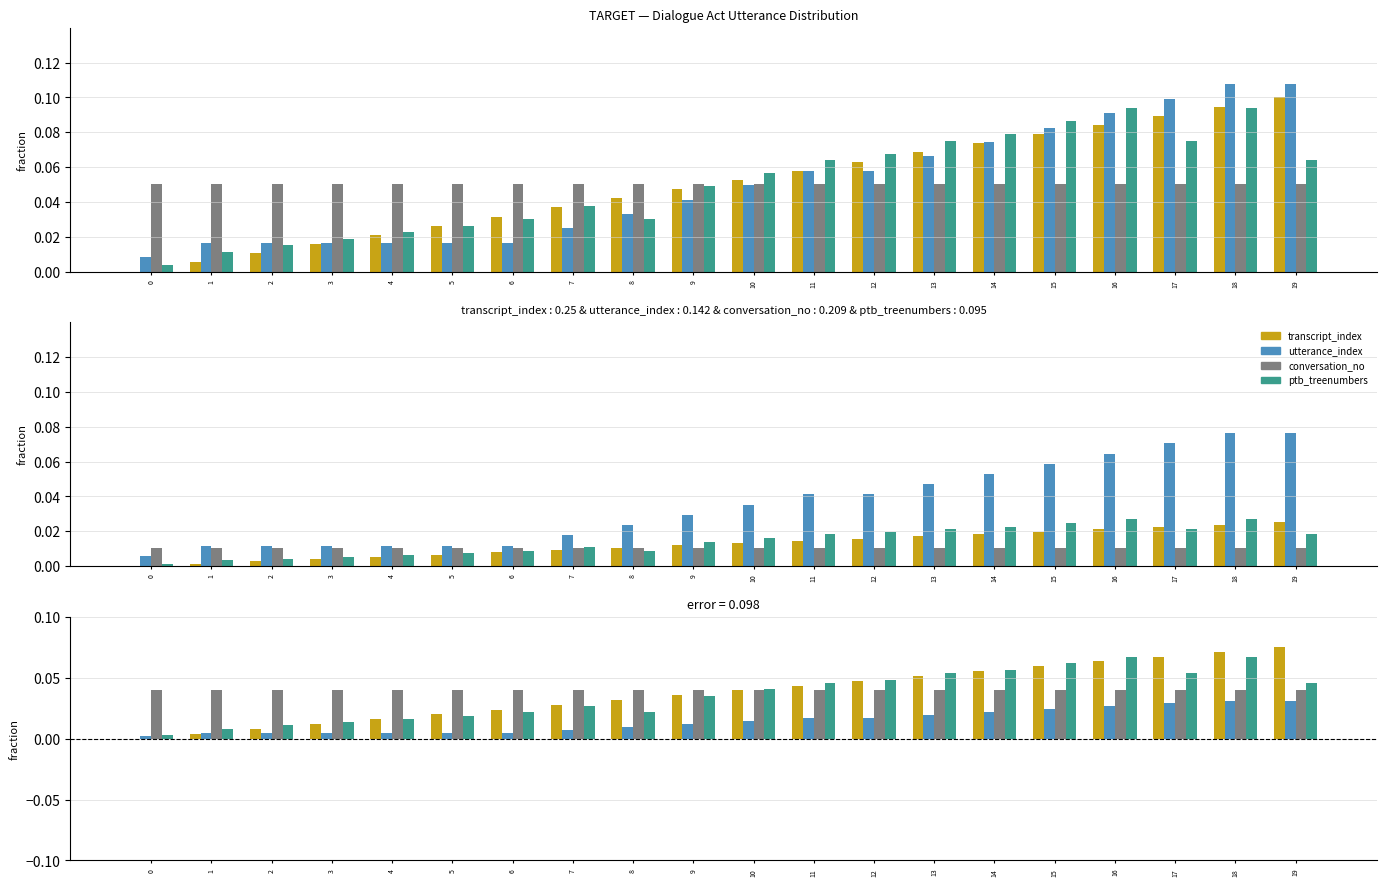

Reading left to right, extract all data points from this chart.

transcript_index: 0.0	0.0	0.0	0.0	0.0	0.0	0.0	0.0	0.0	0.0	0.0	0.0	0.0	0.1	0.1	0.1	0.1	0.1	0.1	0.1
utterance_index: 0.0	0.0	0.0	0.0	0.0	0.0	0.0	0.0	0.0	0.0	0.0	0.0	0.0	0.0	0.0	0.0	0.0	0.0	0.0	0.0
conversation_no: 0.0	0.0	0.0	0.0	0.0	0.0	0.0	0.0	0.0	0.0	0.0	0.0	0.0	0.0	0.0	0.0	0.0	0.0	0.0	0.0
ptb_treenumbers: 0.0	0.0	0.0	0.0	0.0	0.0	0.0	0.0	0.0	0.0	0.0	0.0	0.0	0.1	0.1	0.1	0.1	0.1	0.1	0.0